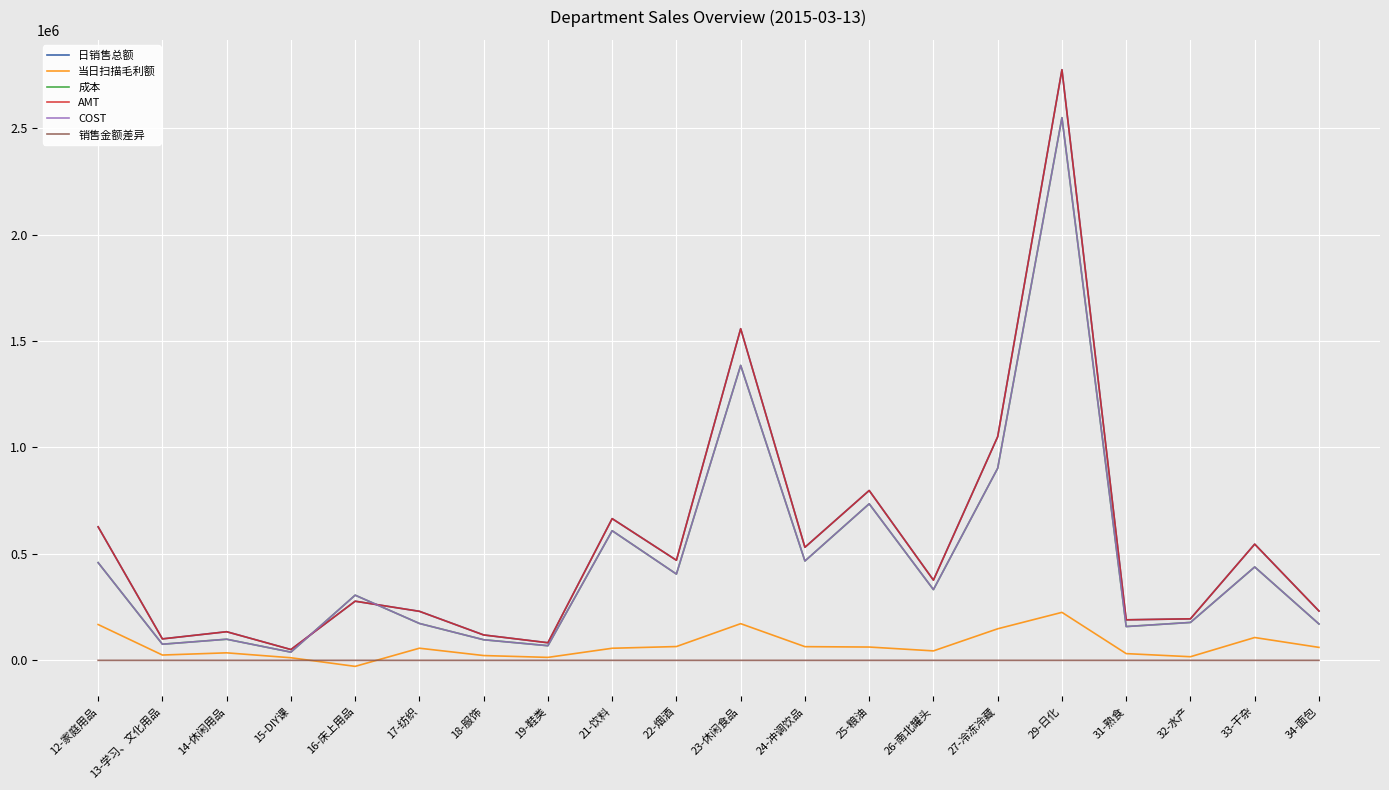

Is the value of 销售金额差异 at 21-饮料 greater than the value of AMT at 14-休闲用品?

No